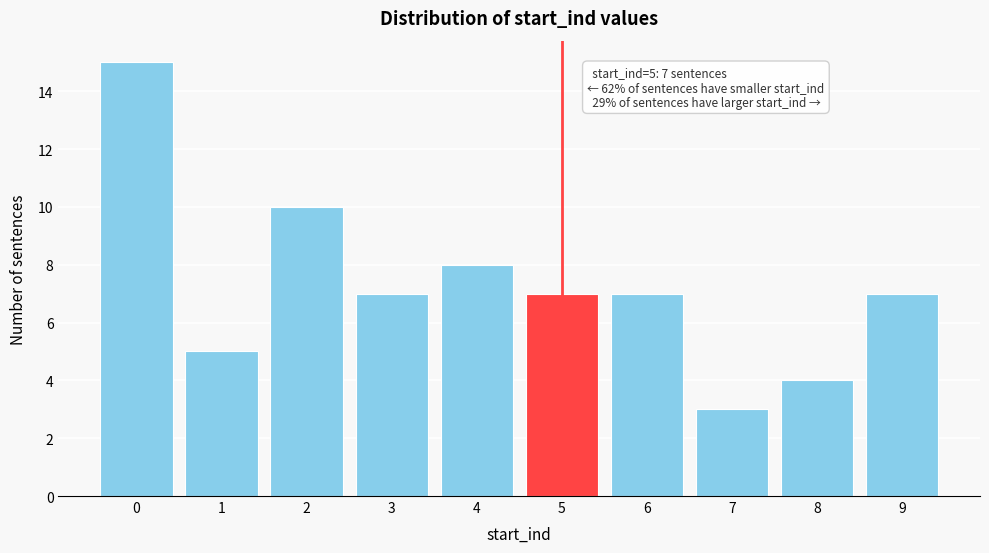

Reading left to right, list all the values displayed in this chart.

0=15	1=5	2=10	3=7	4=8	5=7	6=7	7=3	8=4	9=7